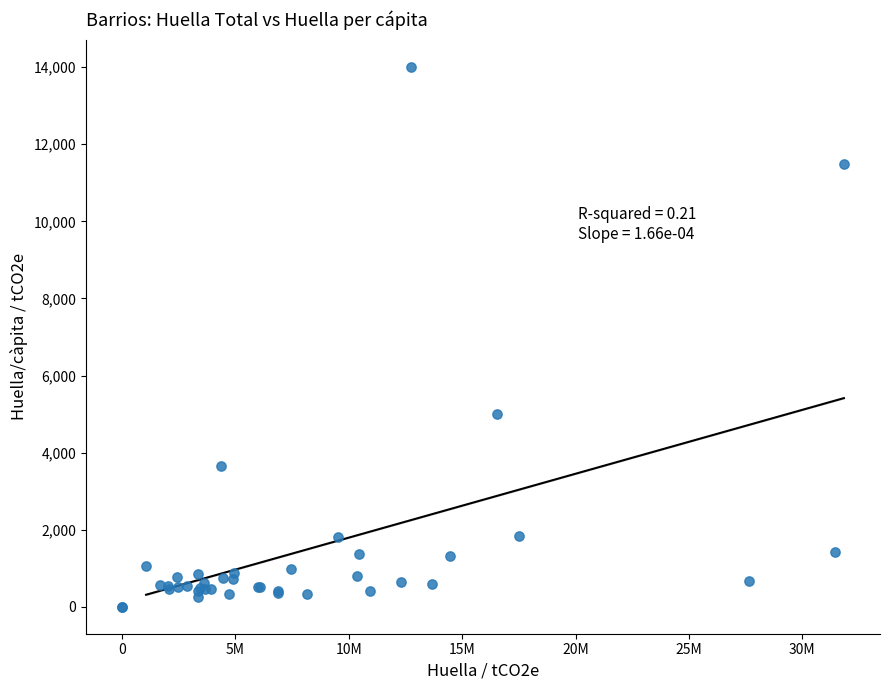

What Y value in the scatter plot is closest to 7008?

5001.7